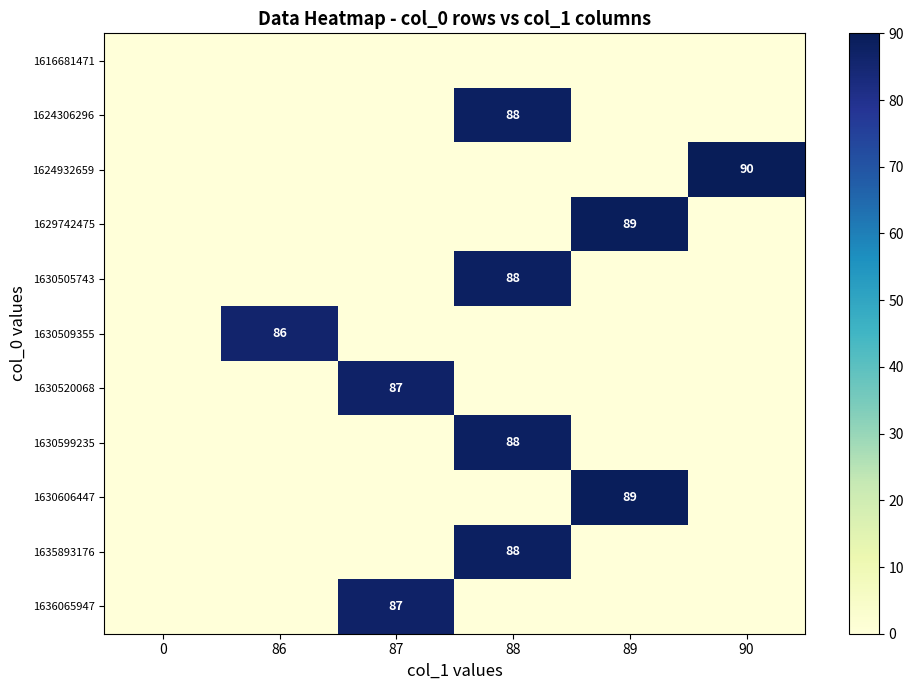

At how many categories does at least one series exceed 76?

5